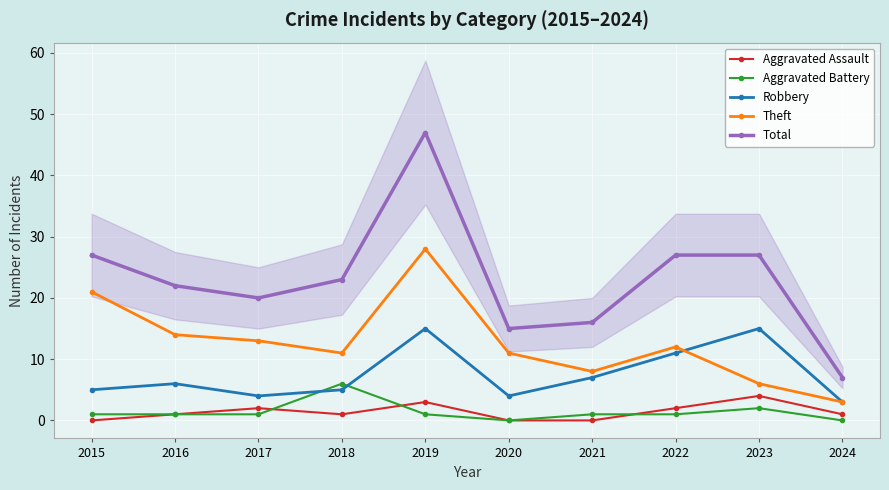

What is the value of the Total point at the 5th from the left?

47